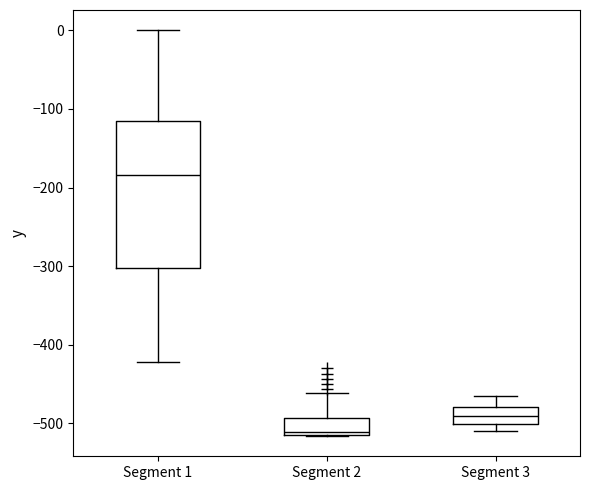

Which box's median line is the highest?

Segment 1